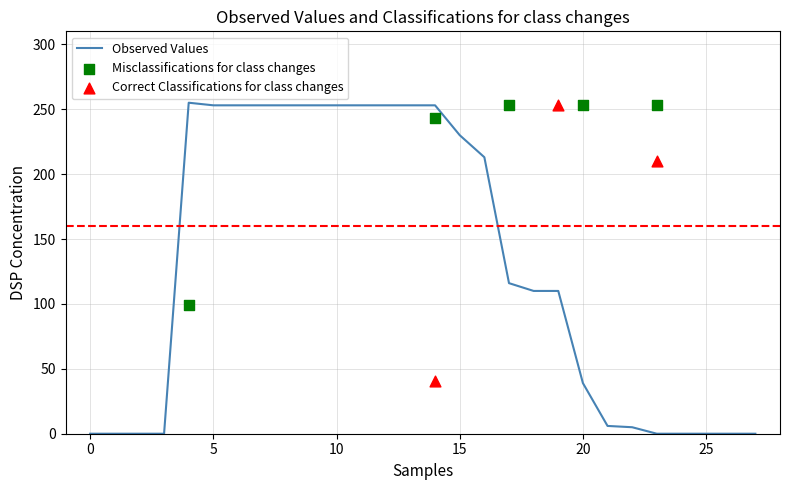

The value of Observed Values at 15 is 327. True or false?

False